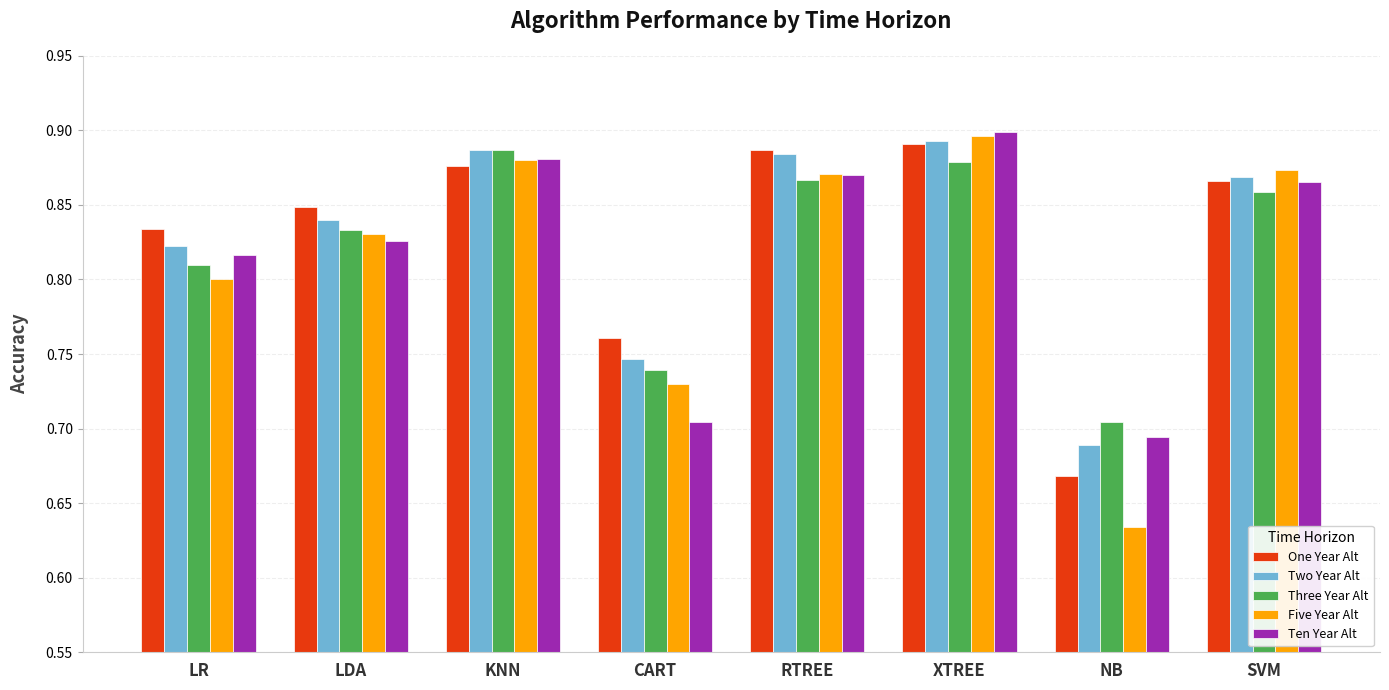

How many bars are there in total?

40